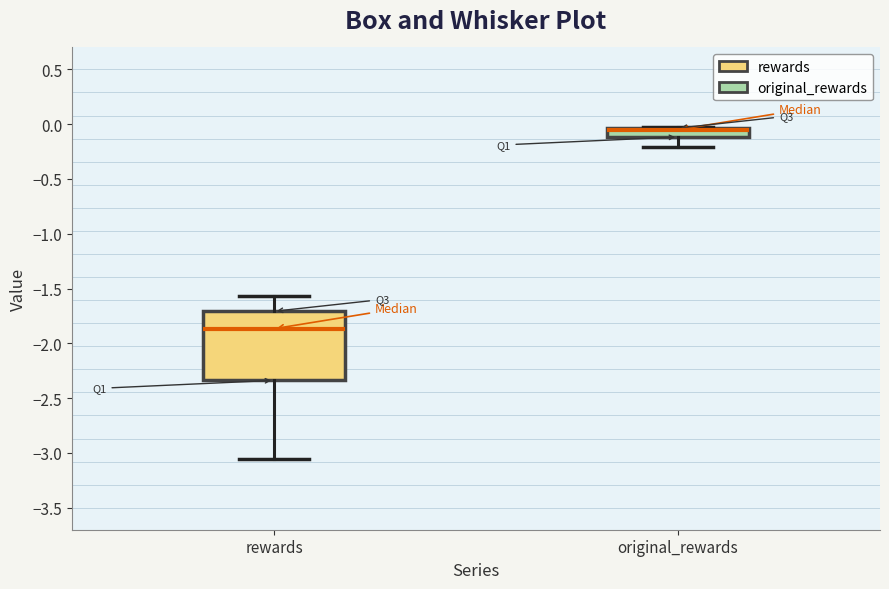

Where is the upper edge of the box for rewards on the y-axis? The values are not printed on the chart, so give them approximately, as read against the axis.

-1.70